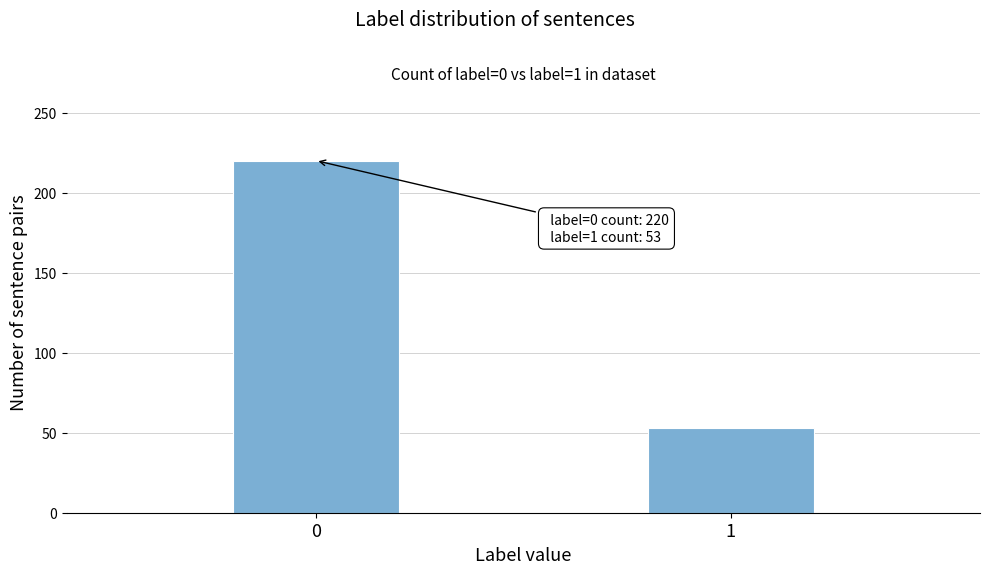

Reading left to right, extract all data points from this chart.

0=220	1=53